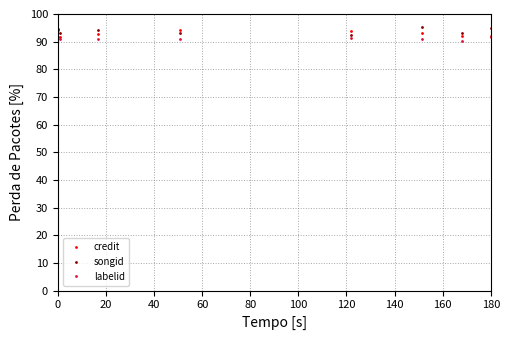

How many lines are shown in the chart?

3